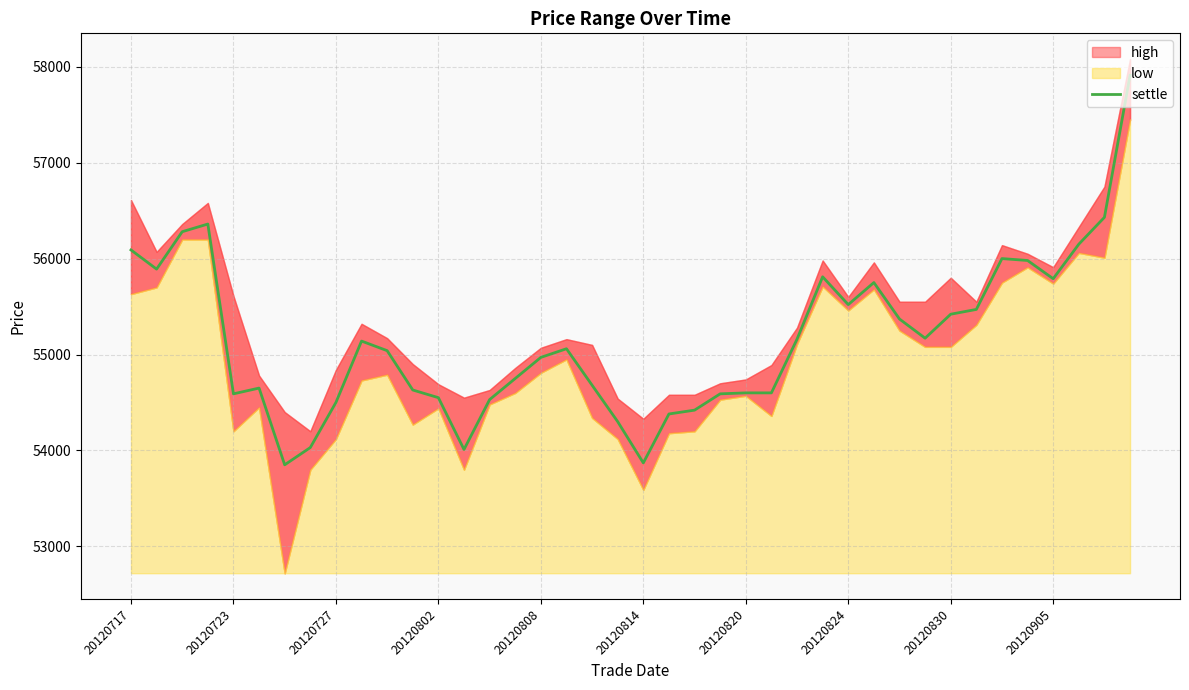

Is it true that the value at 13 is 54010?

True